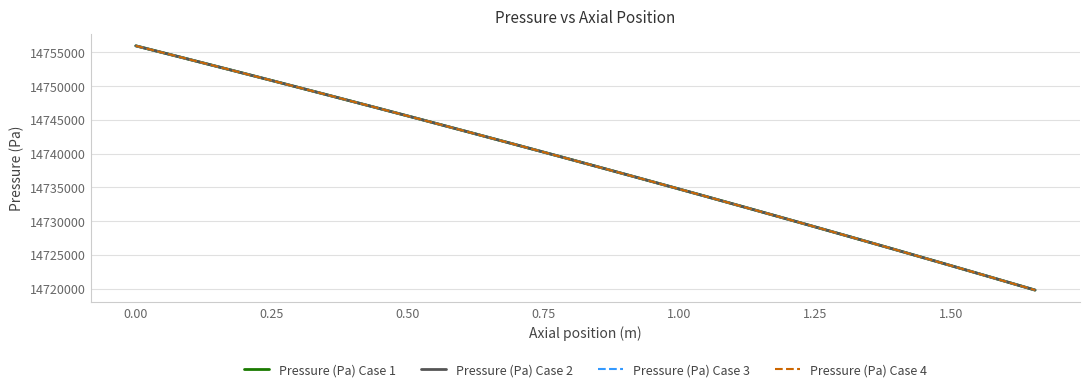

List the series in order of their overall mean, highest first.

Pressure (Pa) Case 4, Pressure (Pa) Case 3, Pressure (Pa) Case 1, Pressure (Pa) Case 2